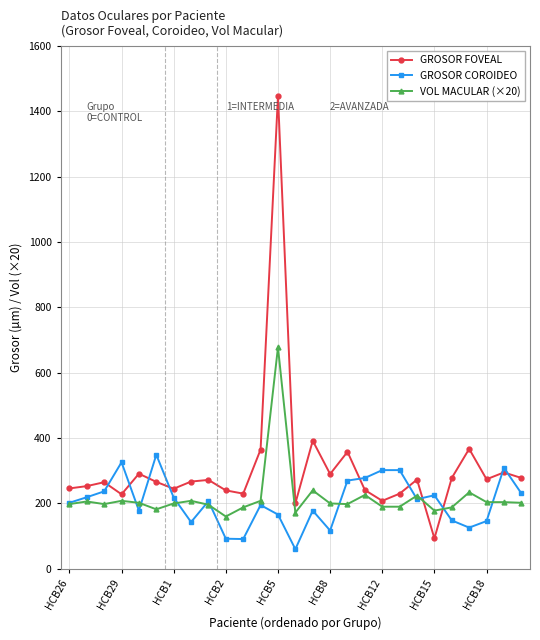

Rank the series by their maximum value, from highest to lowest.

GROSOR FOVEAL, VOL MACULAR (×20), GROSOR COROIDEO